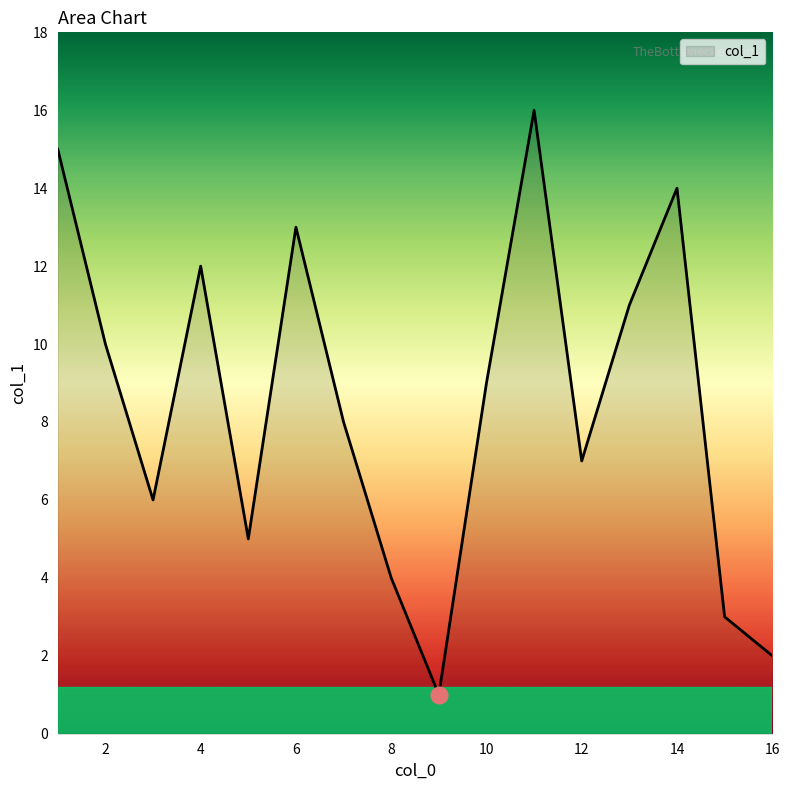

What is the greatest value displayed?

16